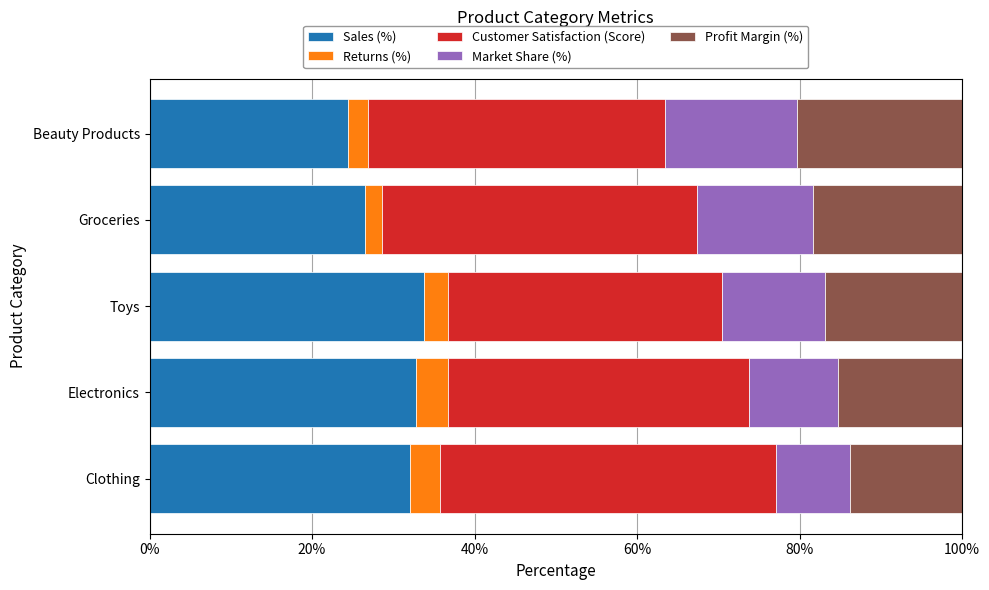

What is the minimum value for Sales (%)?

24.4